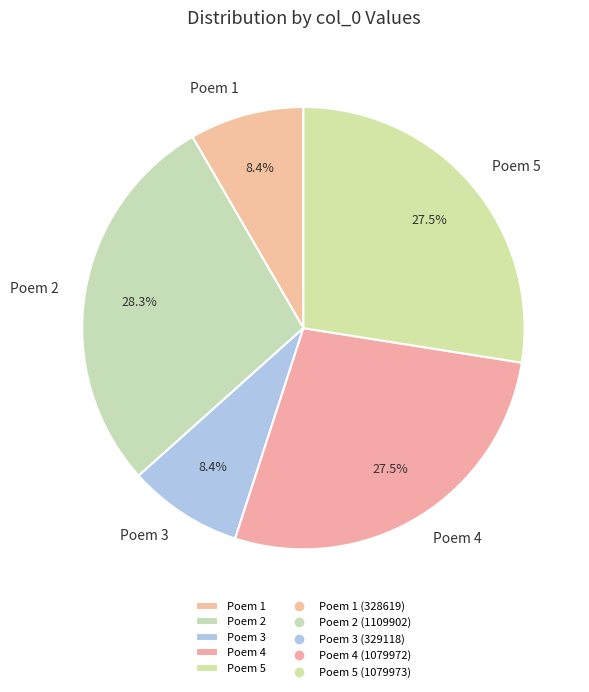

Which has a higher value, Poem 5 or Poem 2?

Poem 2